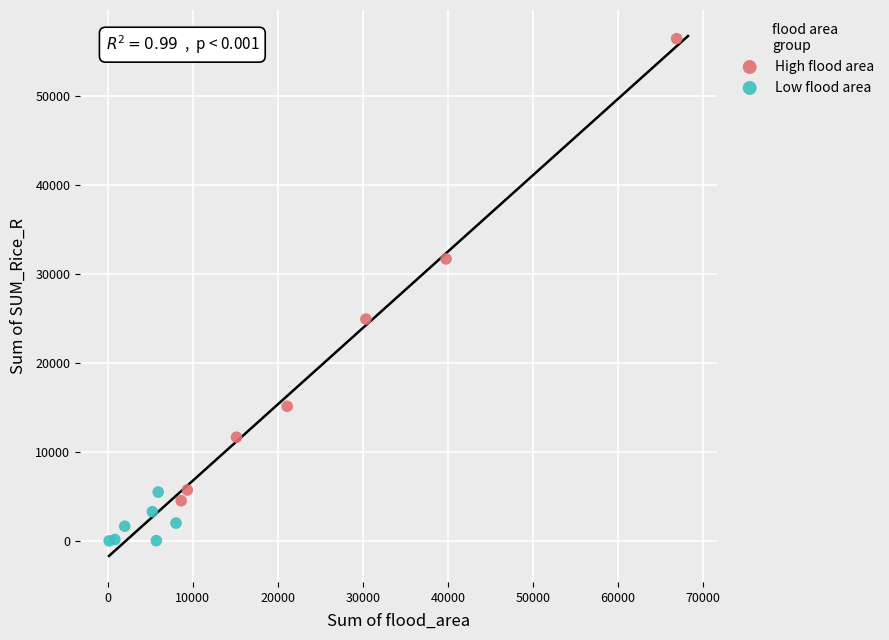

Which series contains the lowest Y value?

Low flood area